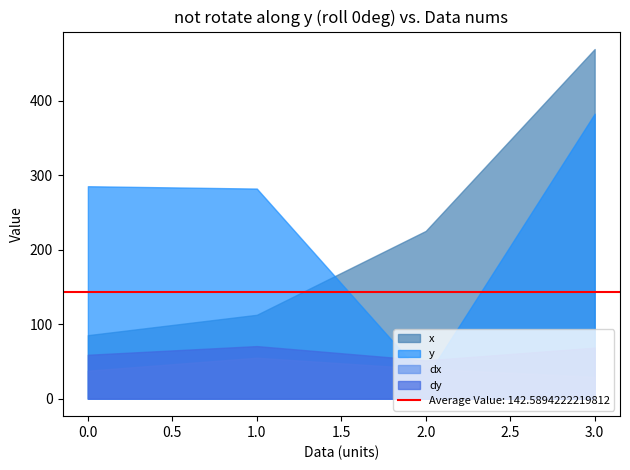

Is it true that dy equals 33.0 at 0?

False